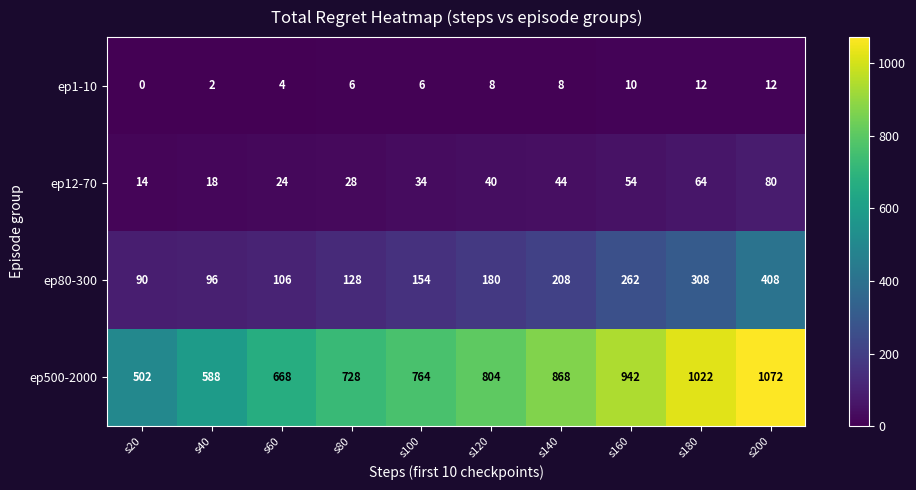

Which series changed the most between s40 and s200?

ep500-2000